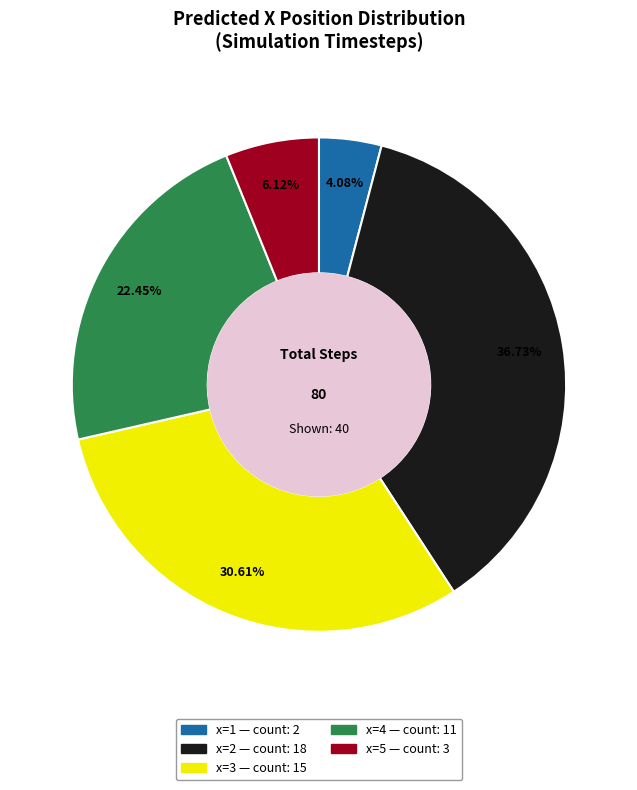

To the nearest percent, what is the average slice percentage?

20%